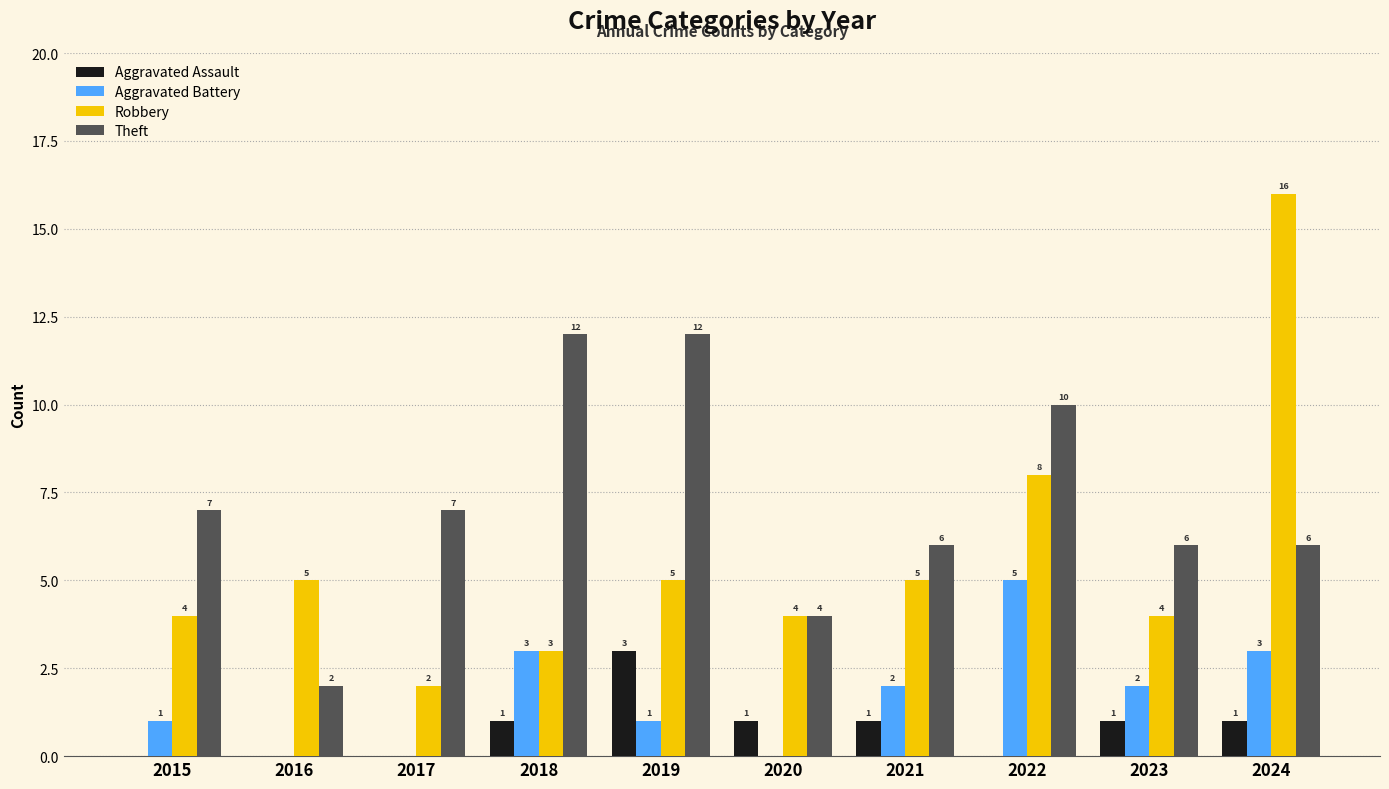

The value of Robbery at 2020 is 7. True or false?

False